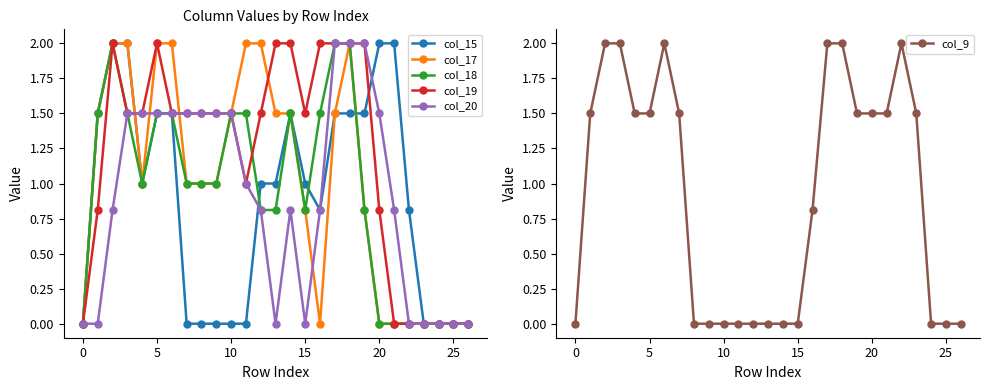

Is it true that col_18 equals -1.2 at 24?

False